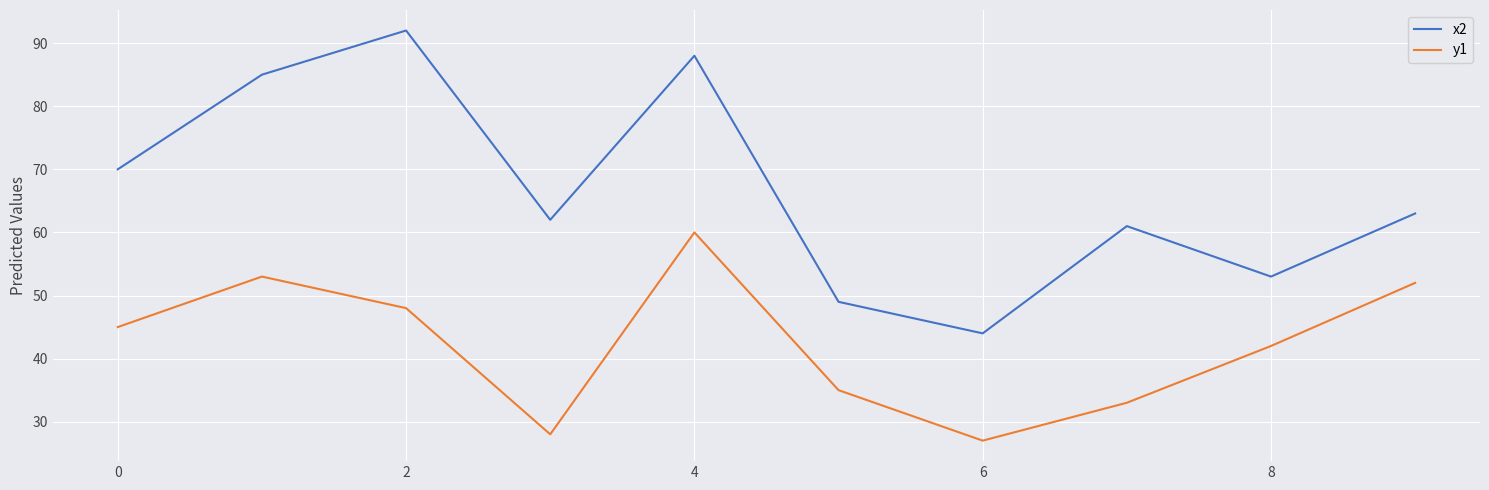

What are all the series names shown in the legend?

x2, y1